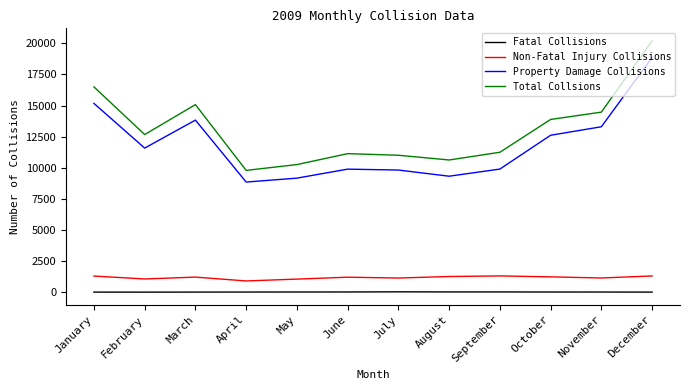

True or false: Total Collsions and Fatal Collisions cross at least once.

False